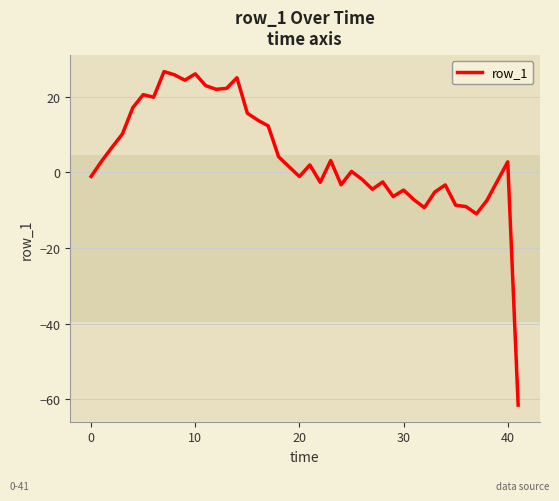

What is the smallest value displayed?

-61.5